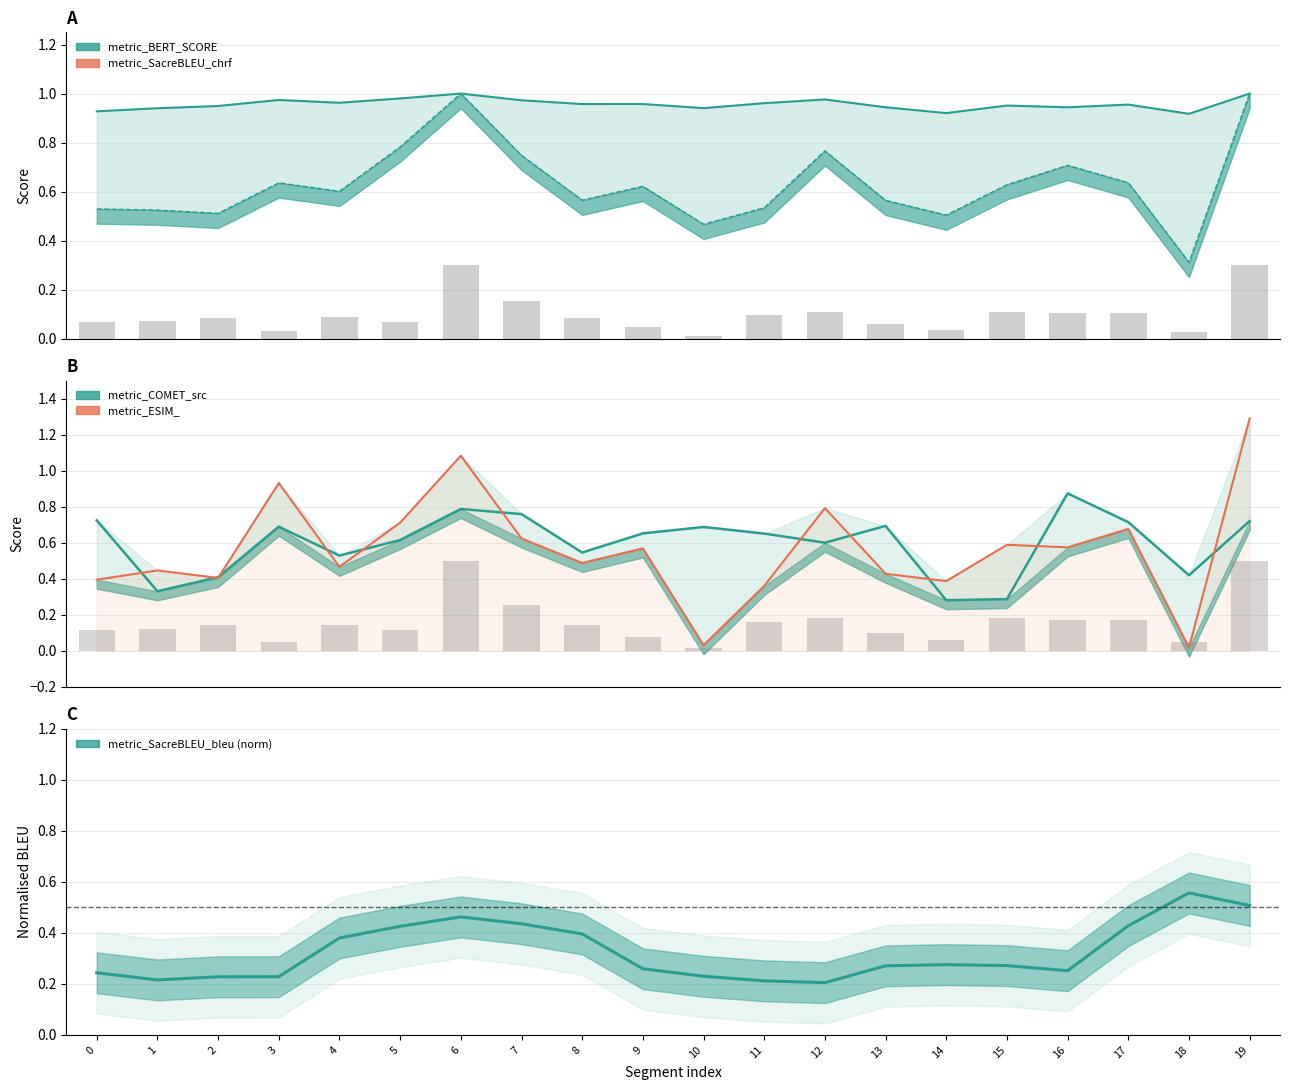

How many groups of bars are there?

20